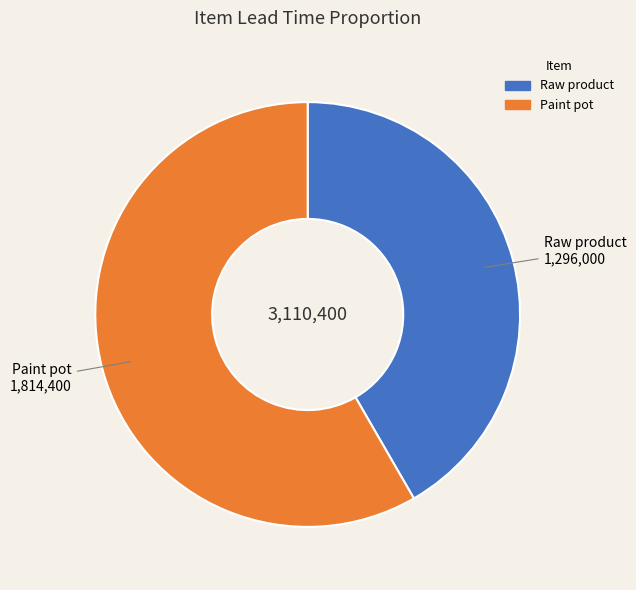

Does Raw product represent more than half of the total?

No